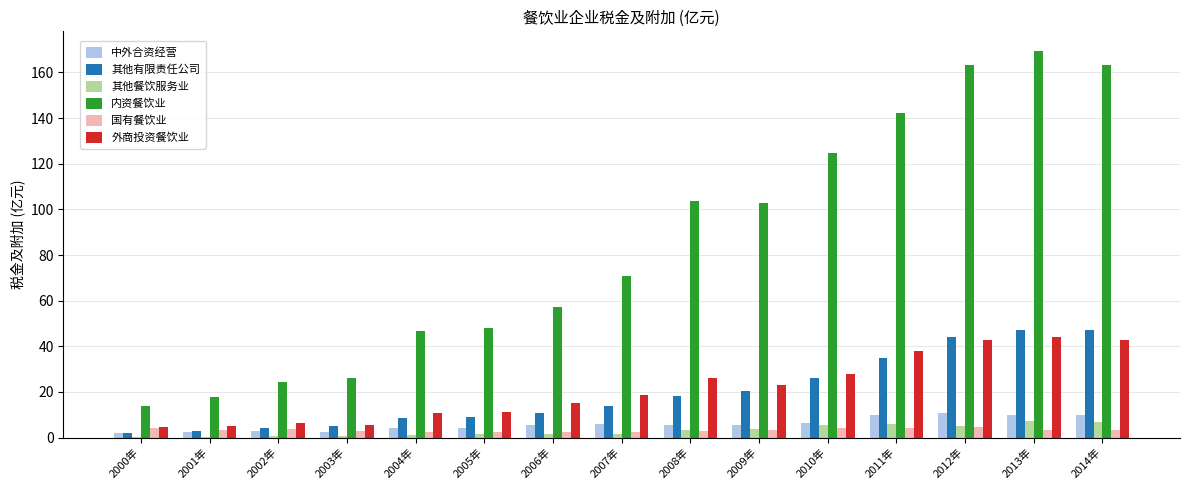

Which label corresponds to the largest value in the chart?

2013年